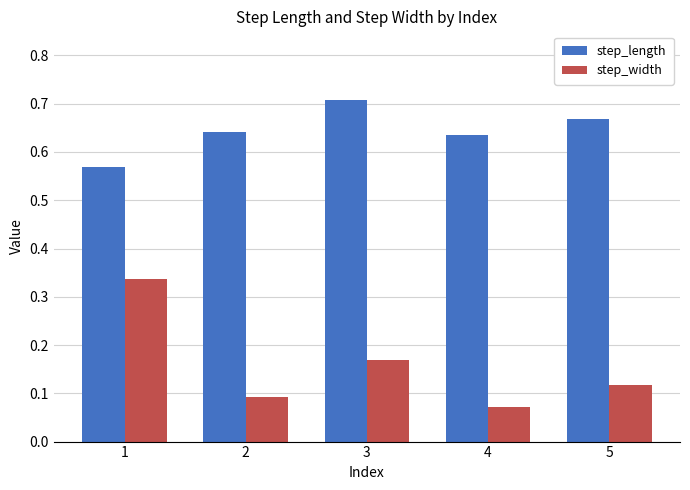

What is the sum of the step_length values at 1 and 3?

1.3